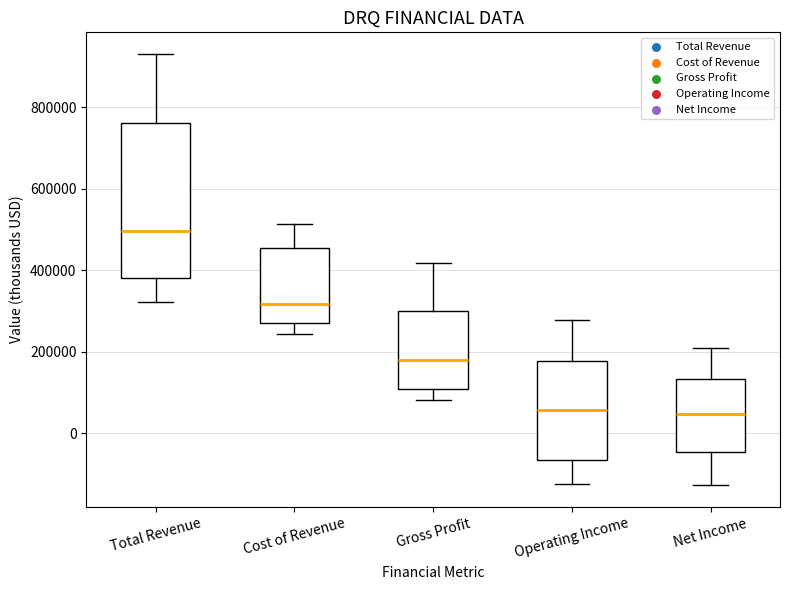

Where is the upper edge of the box for Total Revenue on the y-axis? The values are not printed on the chart, so give them approximately, as read against the axis.

760000